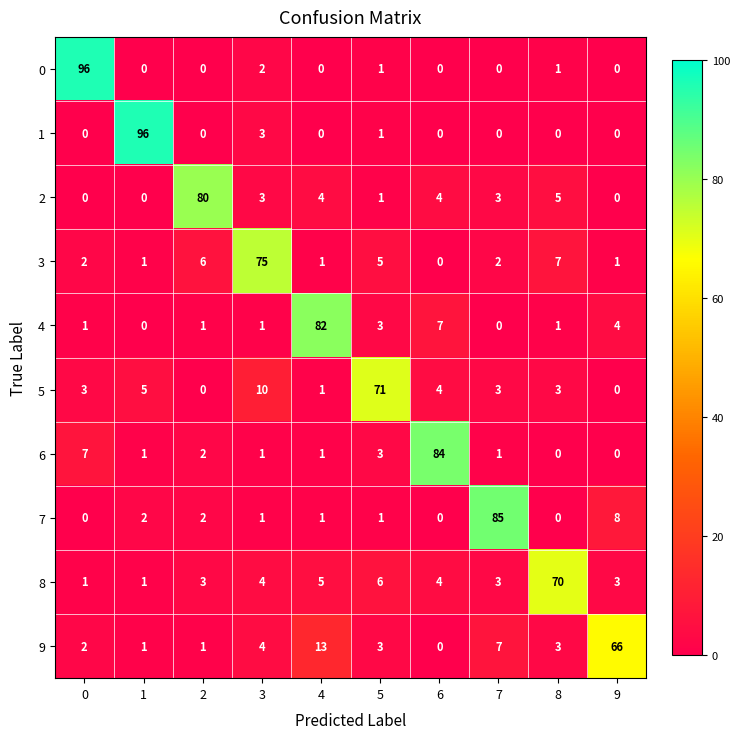

What is the average value of the 8 series?

10